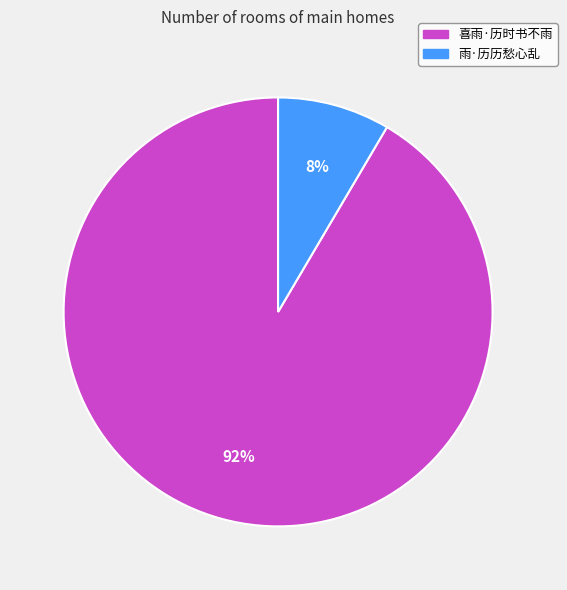

Which category accounts for the majority?

喜雨·历时书不雨